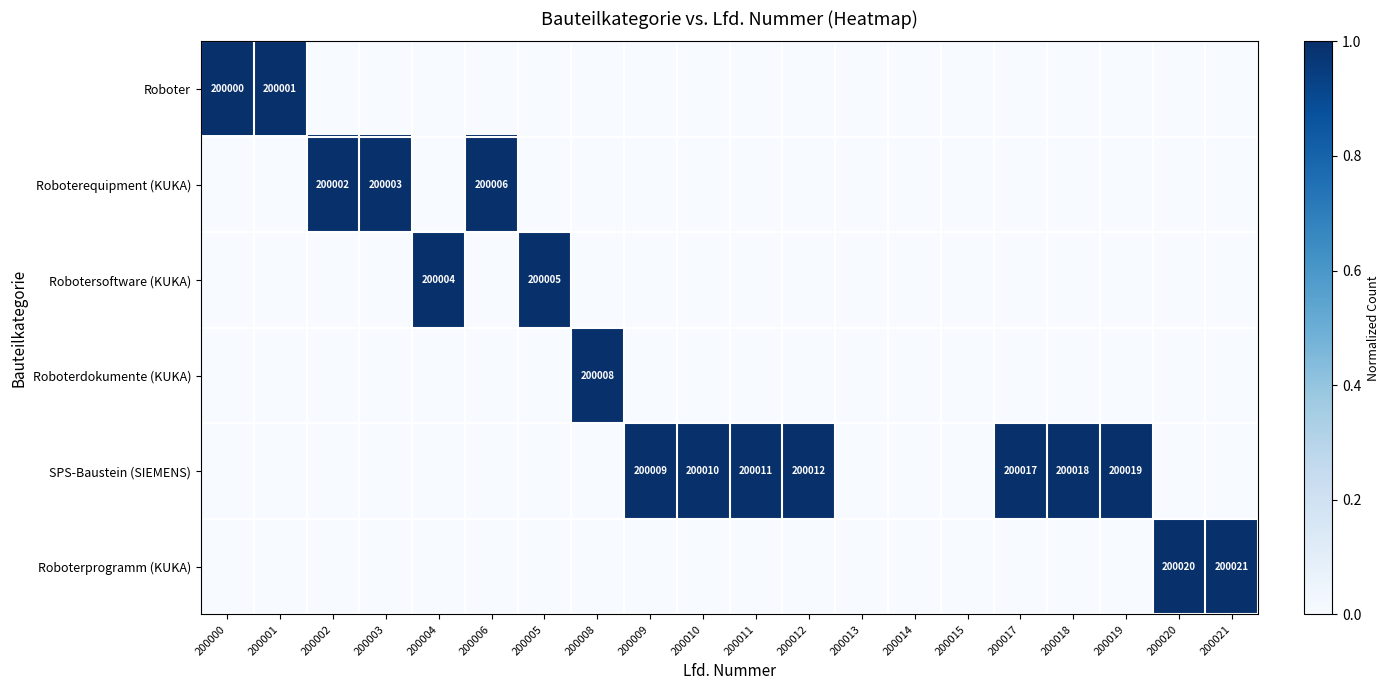

The value of Roboterequipment (KUKA) at 200006 is 297760. True or false?

False